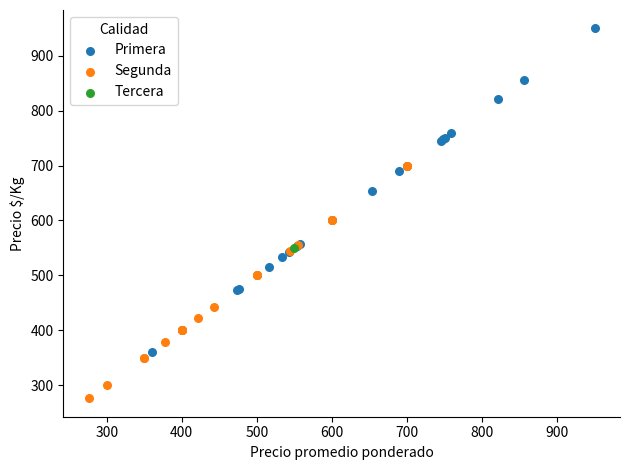

Which series contains the highest Y value?

Primera